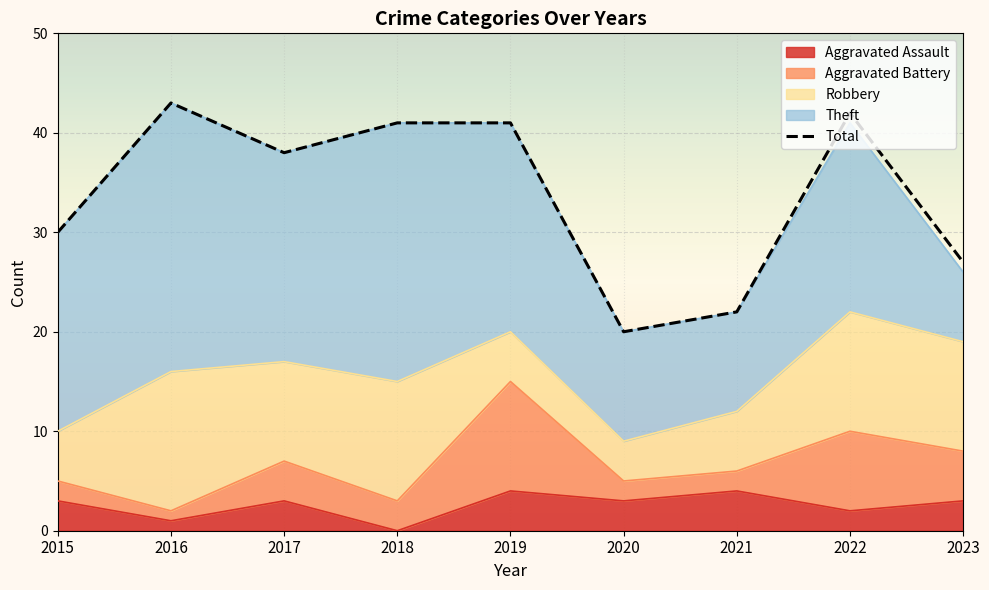

The value at 2015 is 19. True or false?

False